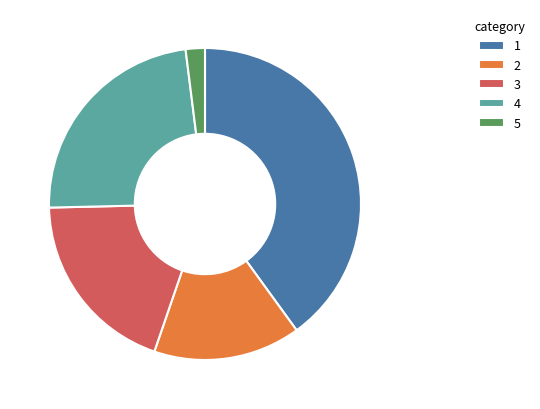

What is the largest slice in the pie chart?

1